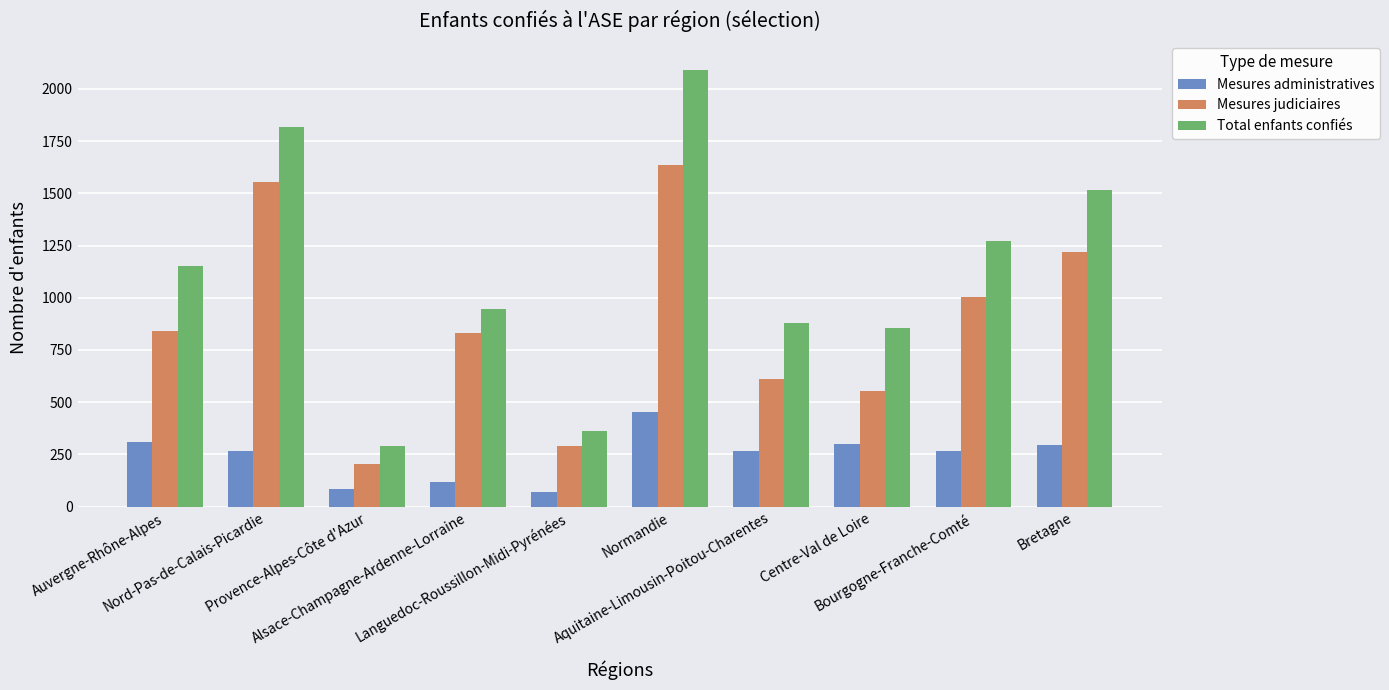

What is the label of the 1st bar from the left?

Auvergne-Rhône-Alpes